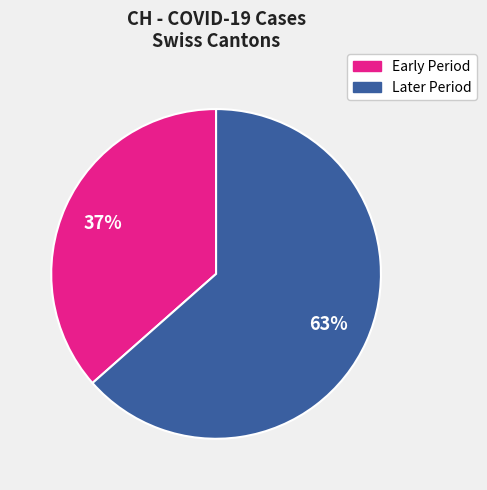

To the nearest percent, what is the average slice percentage?

50%